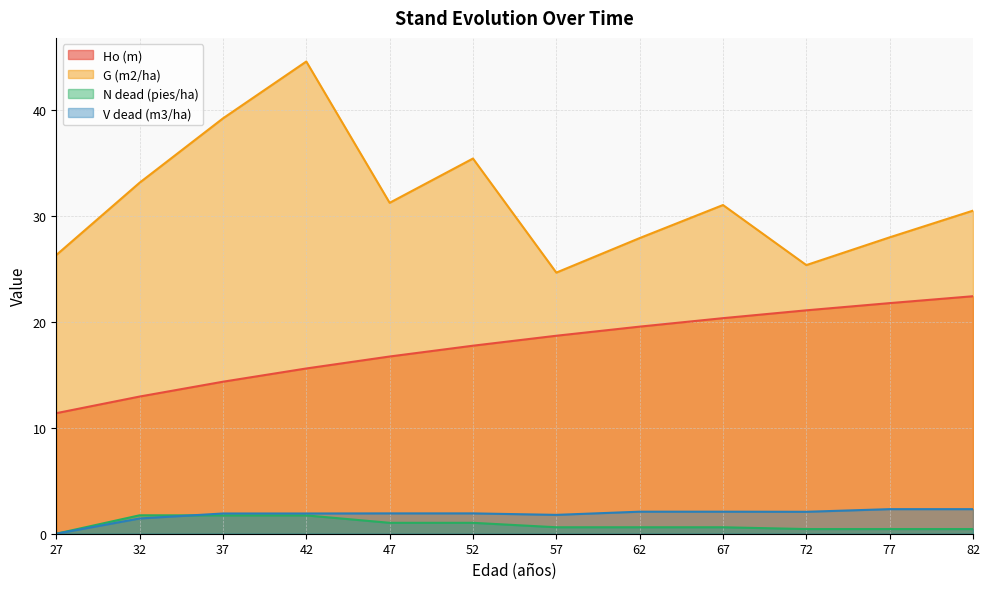

Is the value of G (m2/ha) at 37 greater than the value of N dead (pies/ha) at 42?

Yes